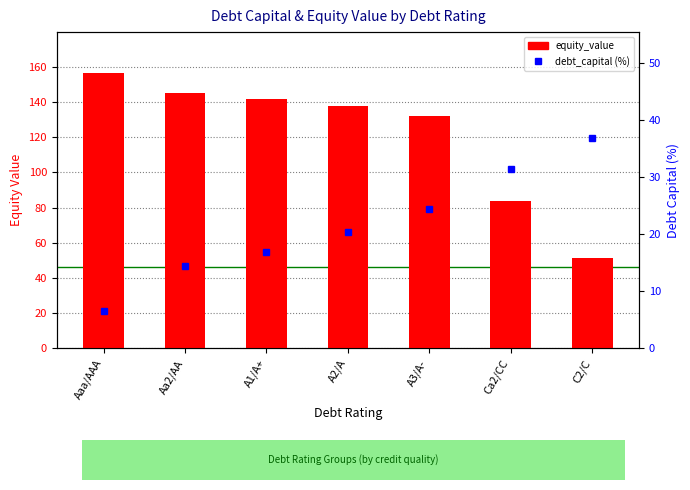

Reading left to right, what are all the values shown in this chart?

equity_value: Aaa/AAA=156.2	Aa2/AA=145.1	A1/A+=141.6	A2/A=137.9	A3/A-=131.8	Ca2/CC=83.5	C2/C=51.2
debt_capital: Aaa/AAA=6.5	Aa2/AA=14.5	A1/A+=17.0	A2/A=20.5	A3/A-=24.5	Ca2/CC=31.5	C2/C=37.0